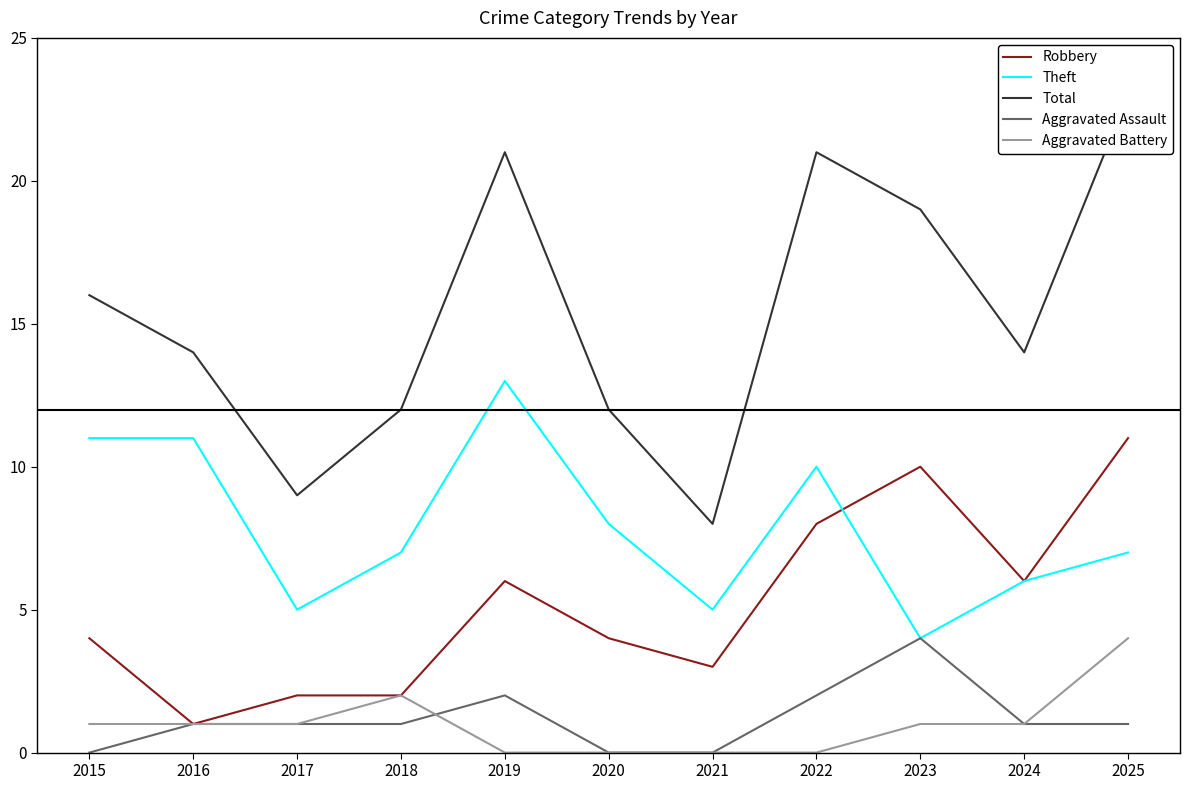

At which label is Theft closest to 8?

2020